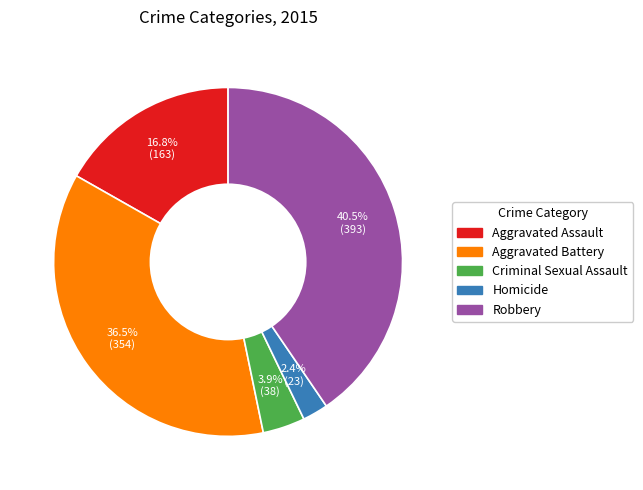

To the nearest percent, what is the difference between the largest and smallest slice percentages?

38%